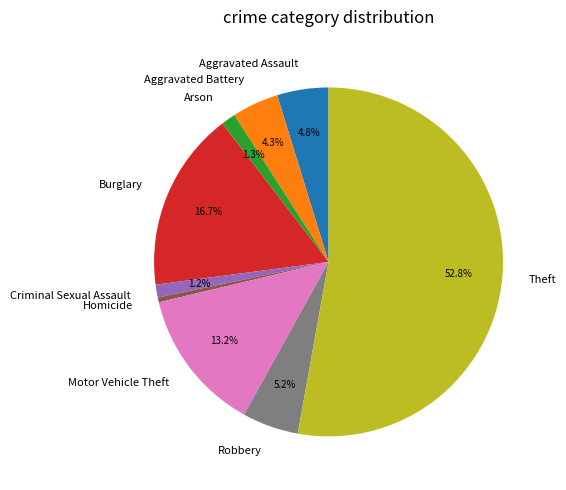

Which slice is the largest?

Theft